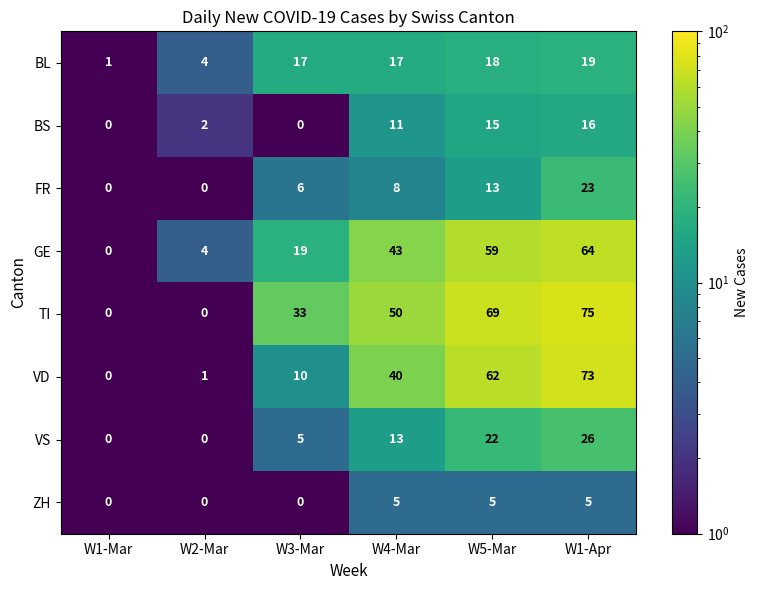

At which label does GE reach its peak?

W1-Apr